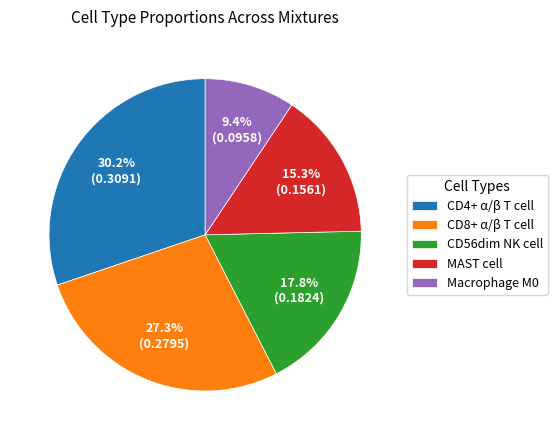

What portion of the pie excludes CD4+ α/β T cell?

69.8%